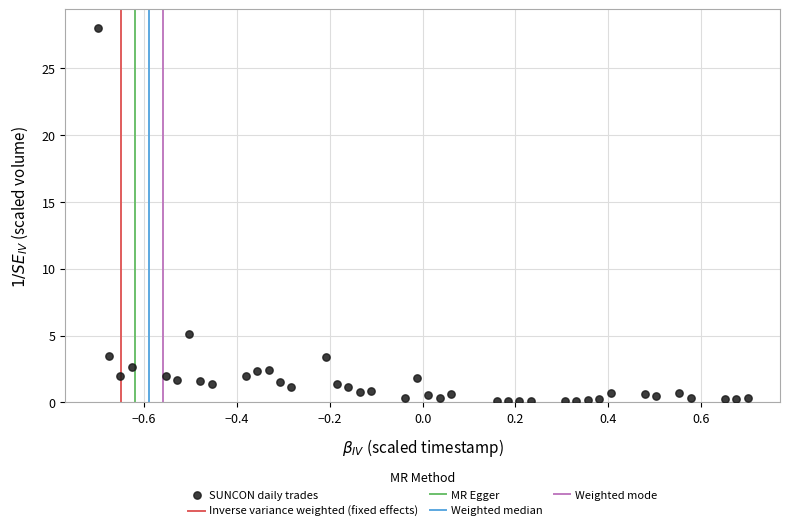

What is the range of Y values (max minus min)?

27.9